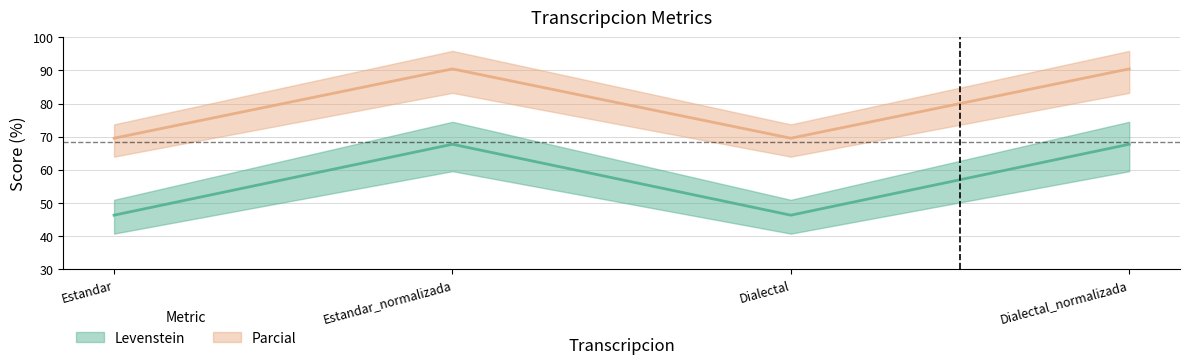

Count the number of data series in this chart.

2